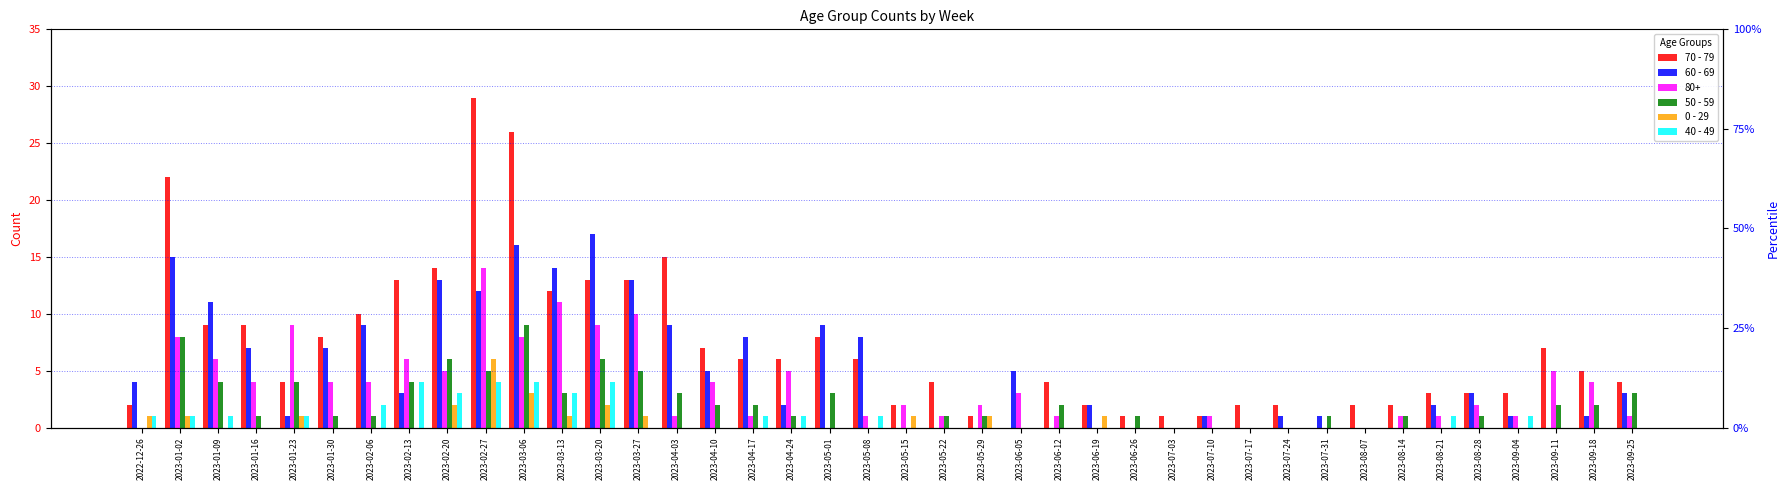

Is the value of 50 - 59 at 2023-01-30 greater than the value of 70 - 79 at 2023-07-24?

No